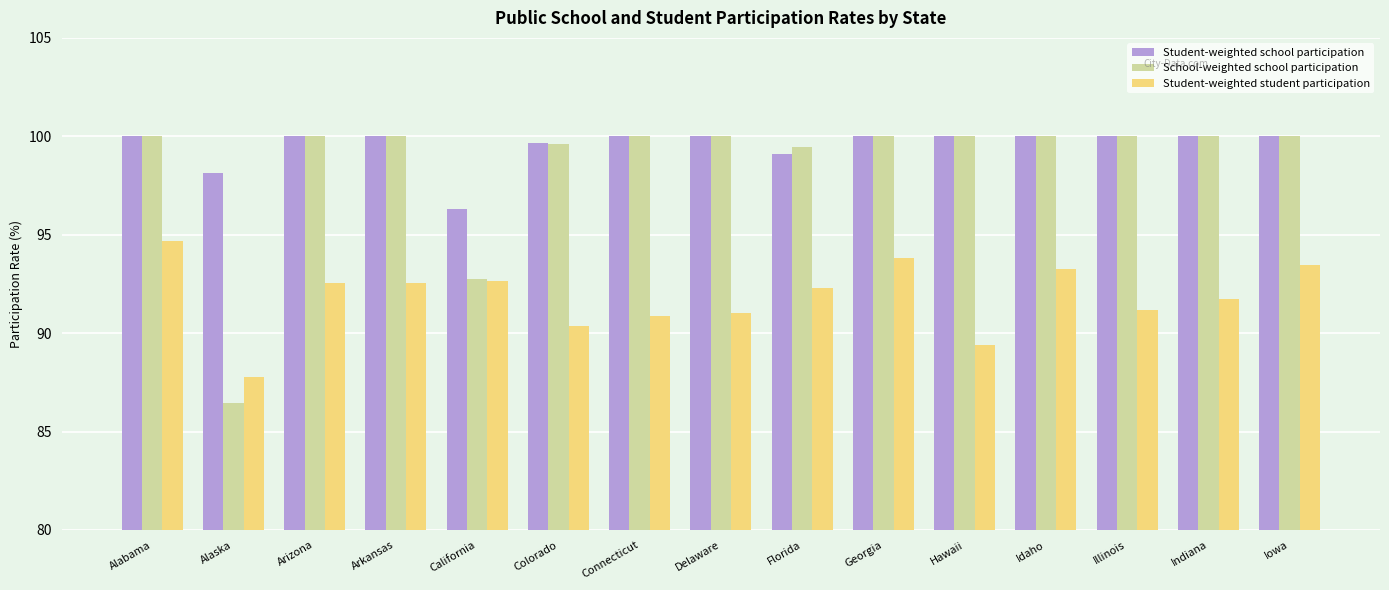

What is the approximate value of Student-weighted school participation at Connecticut?

100.0